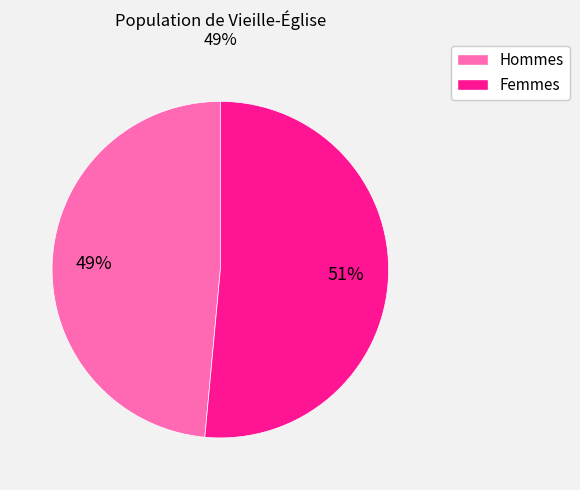

To the nearest percent, what is the average slice percentage?

50%